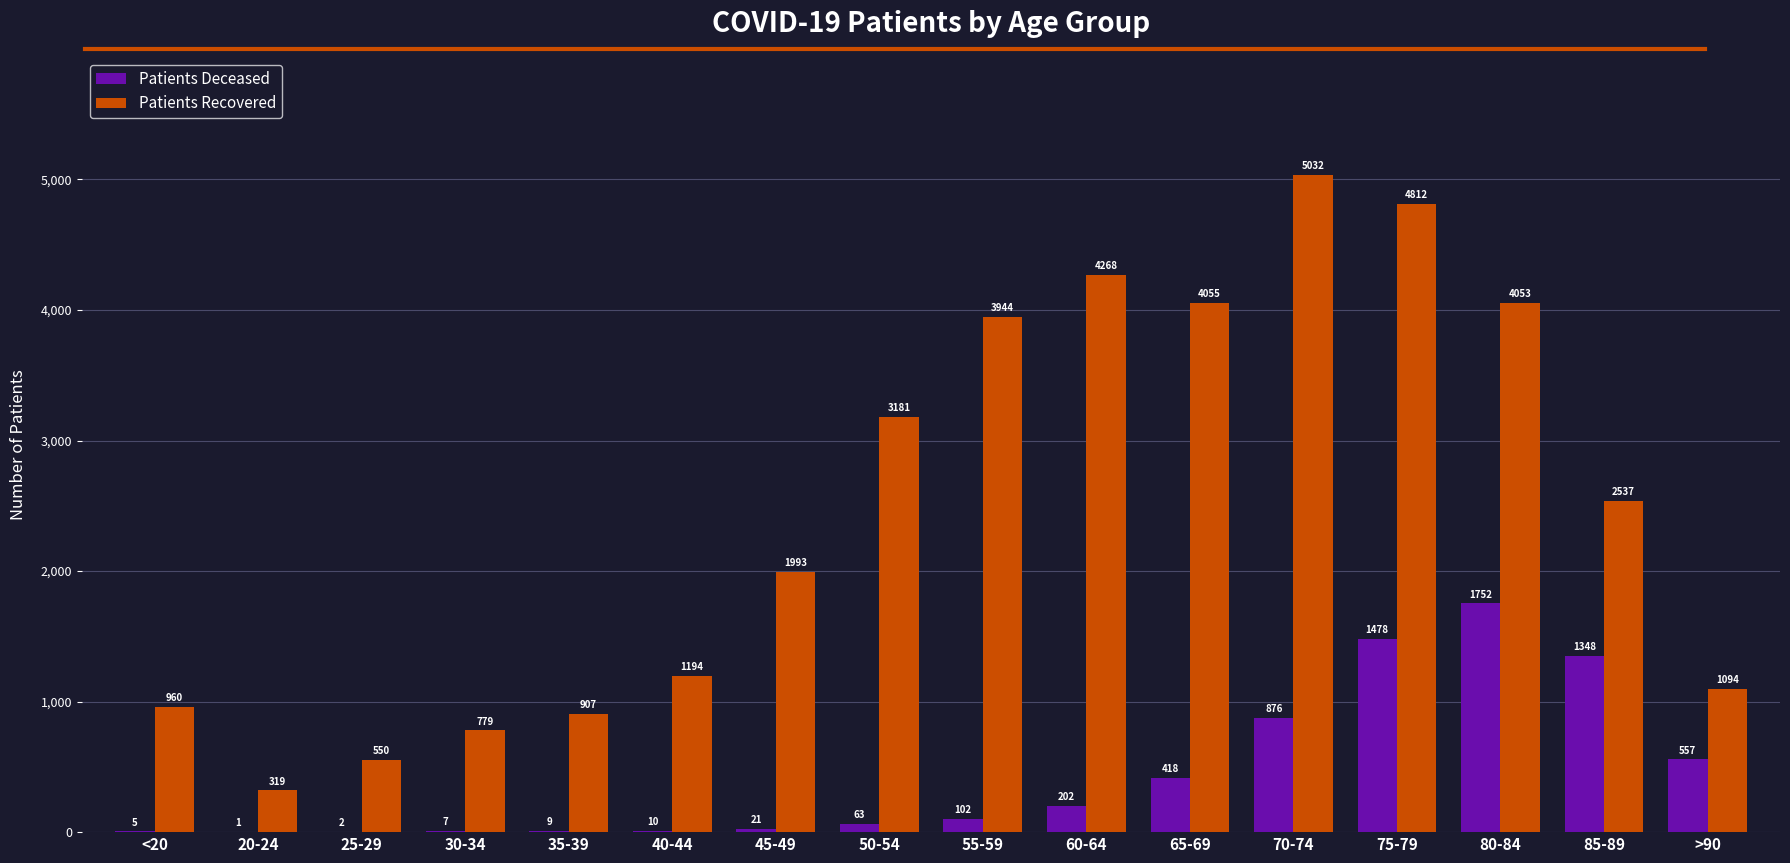

What is the total value across all series at 25-29?

552